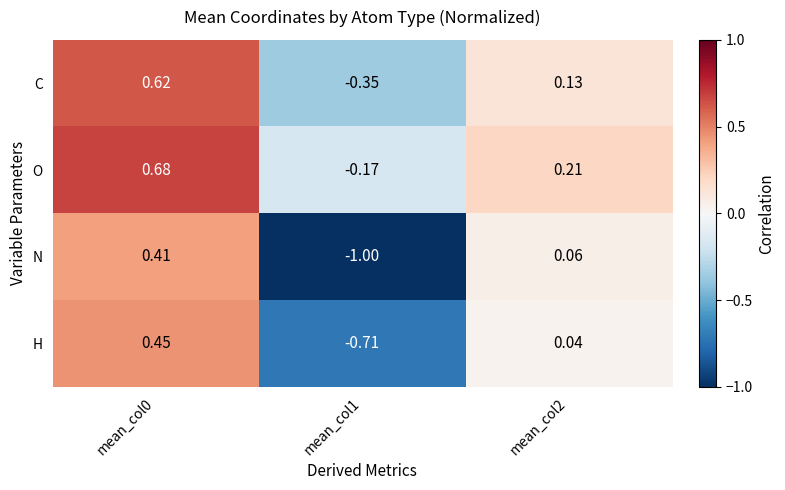

Which series has the largest range (max minus min)?

N